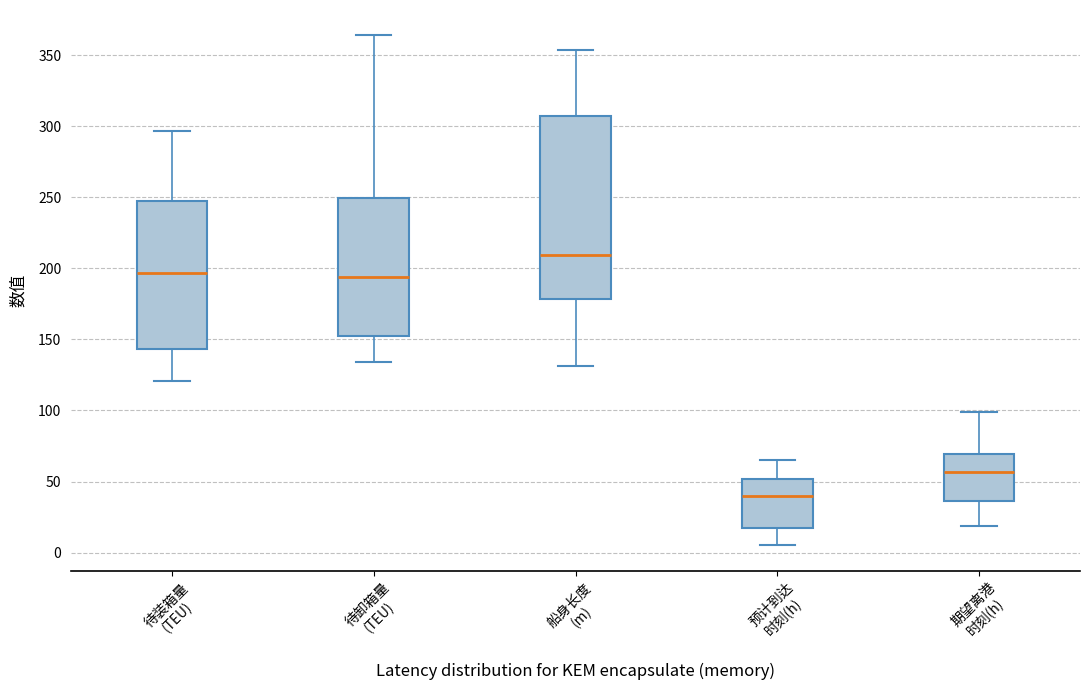

Where does the upper whisker of the box for 待装箱量 (TEU) end on the y-axis? The values are not printed on the chart, so give them approximately, as read against the axis.

295